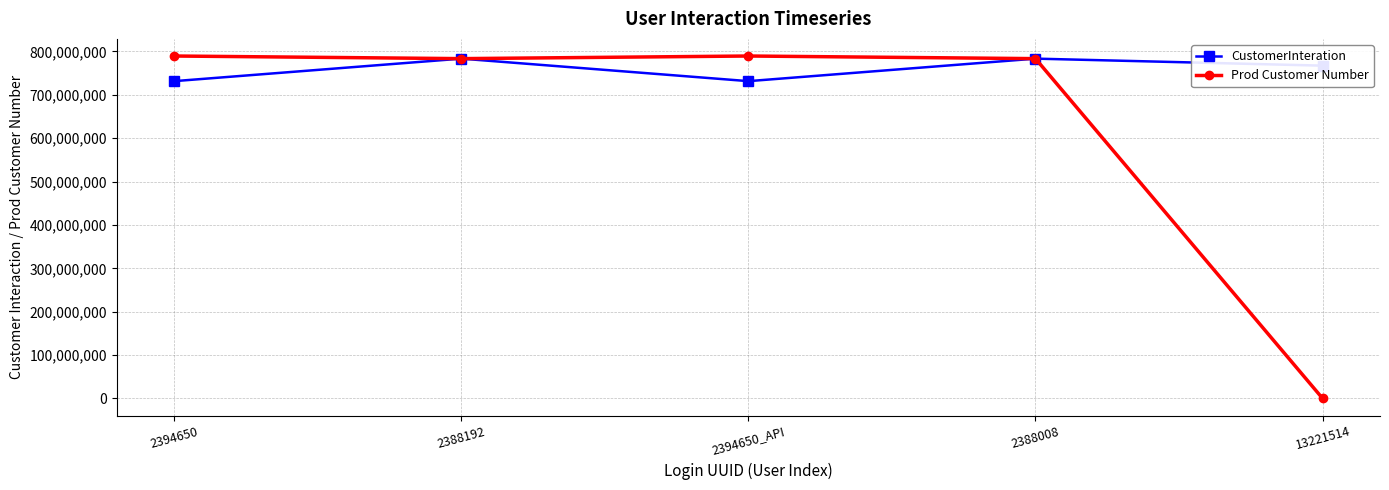

What position from the left is 13221514?

5